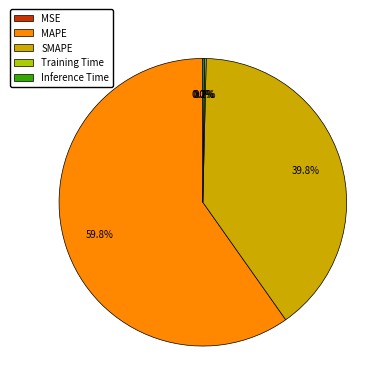

Is MAPE the majority of the pie?

Yes